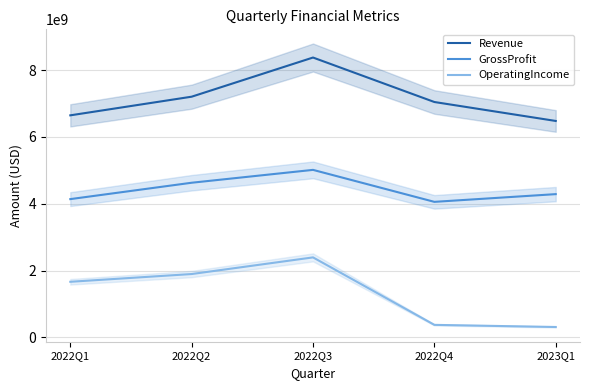

What is the minimum value for OperatingIncome?

314000000